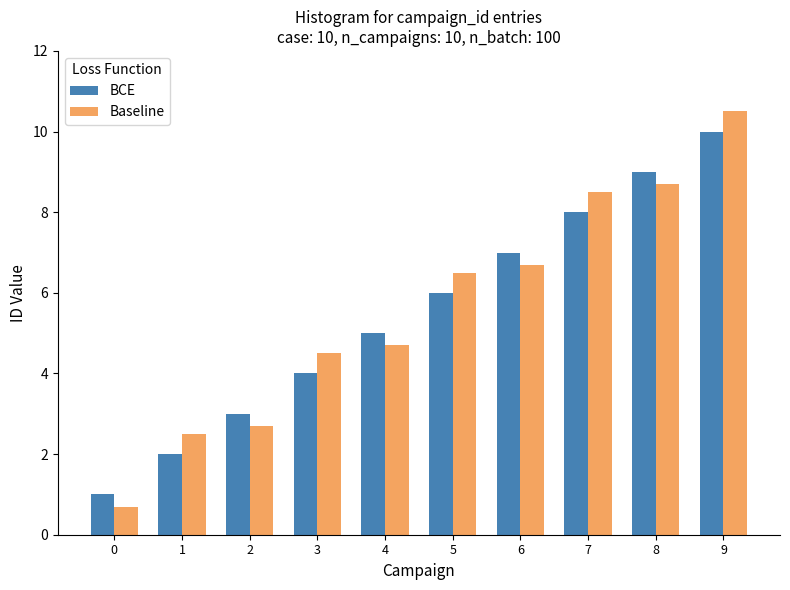

Reading left to right, extract all data points from this chart.

BCE: 0=1.0	1=2.0	2=3.0	3=4.0	4=5.0	5=6.0	6=7.0	7=8.0	8=9.0	9=10.0
Baseline: 0=0.7	1=2.5	2=2.7	3=4.5	4=4.7	5=6.5	6=6.7	7=8.5	8=8.7	9=10.5